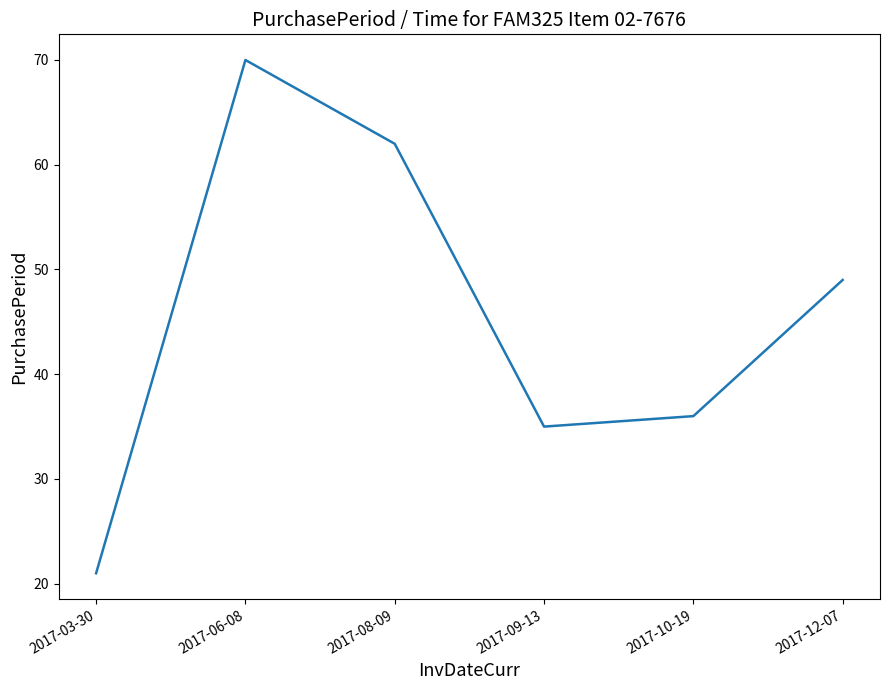

Rank the categories by value from lowest to highest.

2017-03-30, 2017-09-13, 2017-10-19, 2017-12-07, 2017-08-09, 2017-06-08